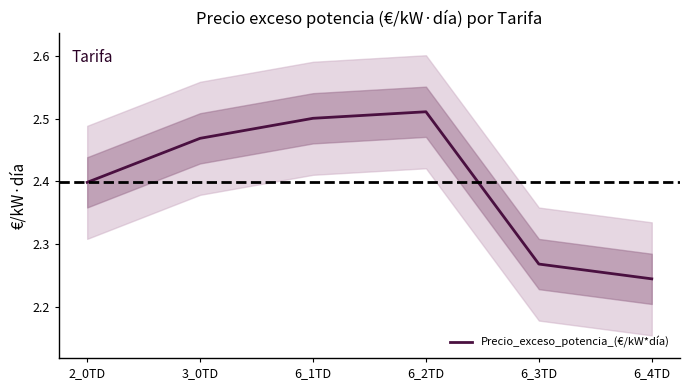

Reading left to right, what are all the values shown in this chart?

2_0TD=2.4	3_0TD=2.5	6_1TD=2.5	6_2TD=2.5	6_3TD=2.3	6_4TD=2.2